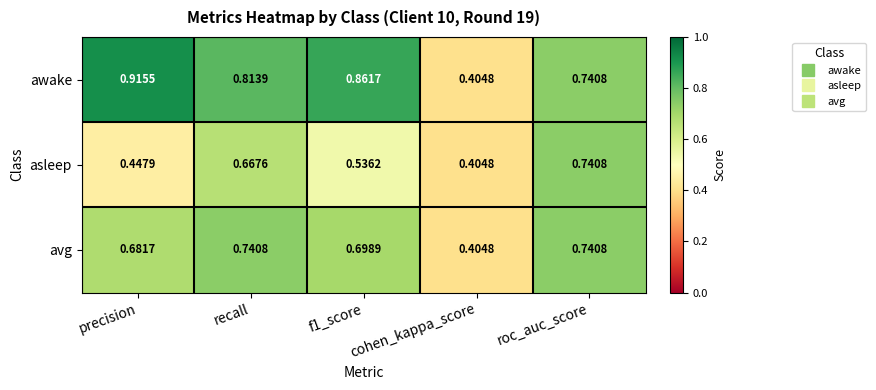

What is the total value across all series at f1_score?

2.1